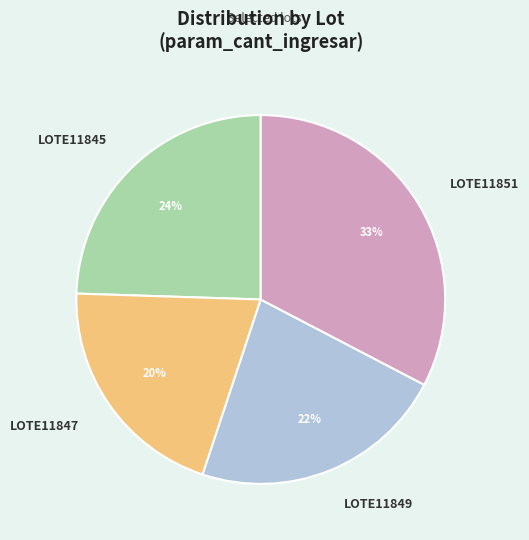

What is the ratio of the value at LOTE11851 to the value at LOTE11849?

1.5